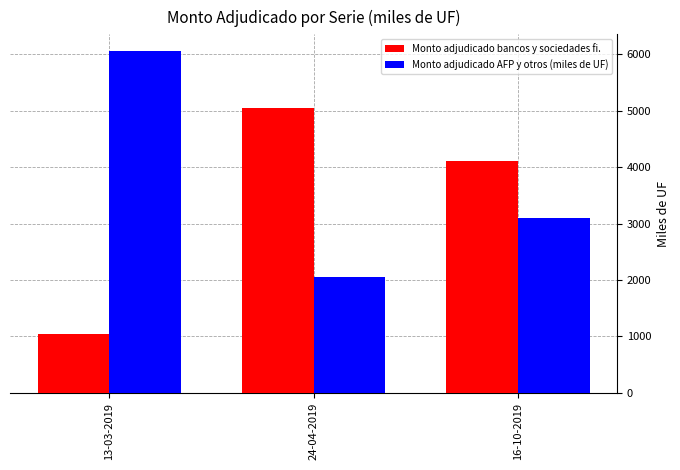

Which label corresponds to the largest value in the chart?

13-03-2019